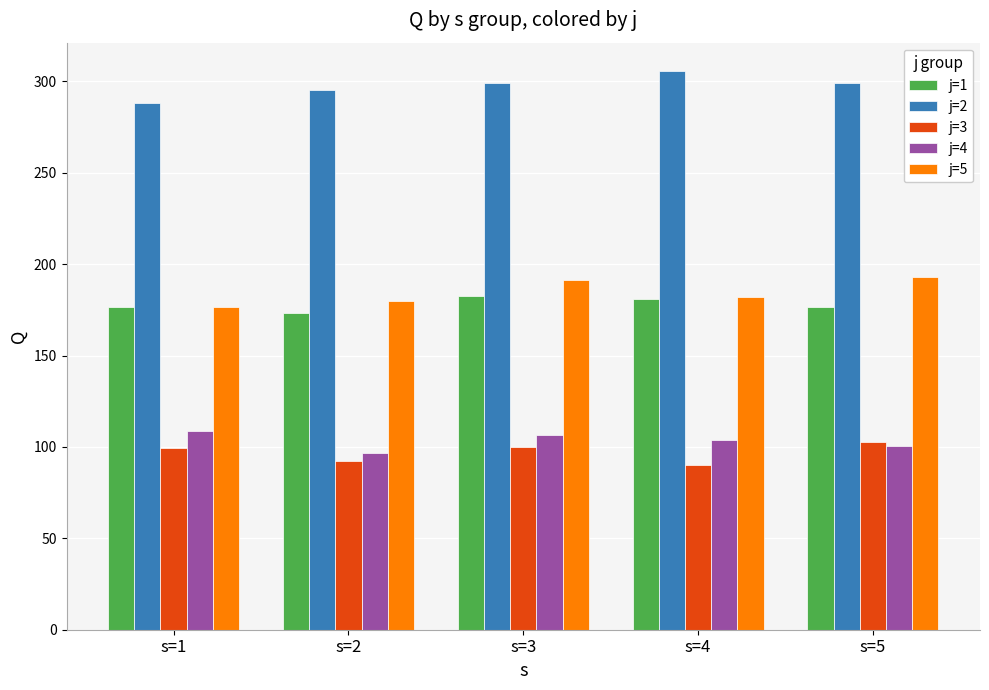

Which series has the largest total across all categories?

j=2